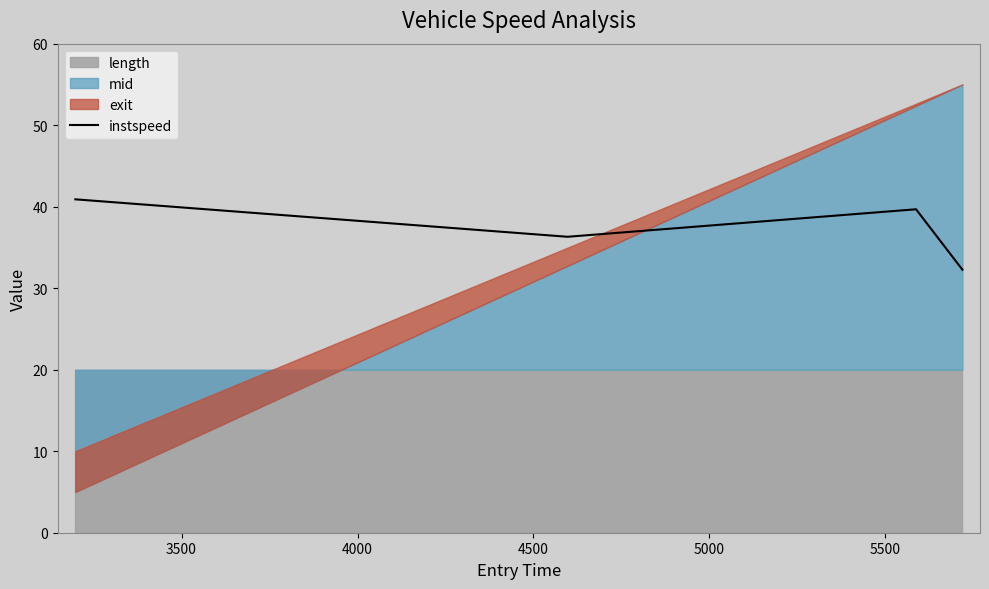

True or false: instspeed has more than 0 points higher than both neighbors.

True